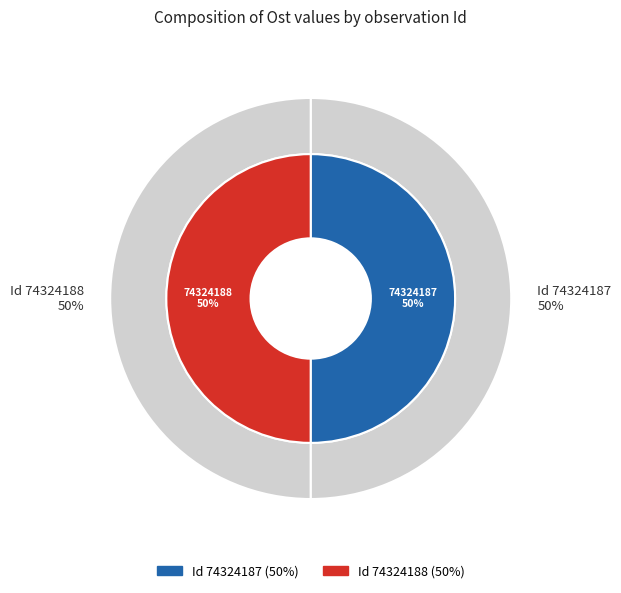

What percentage is the 74324187 slice, to the nearest percent?

50%